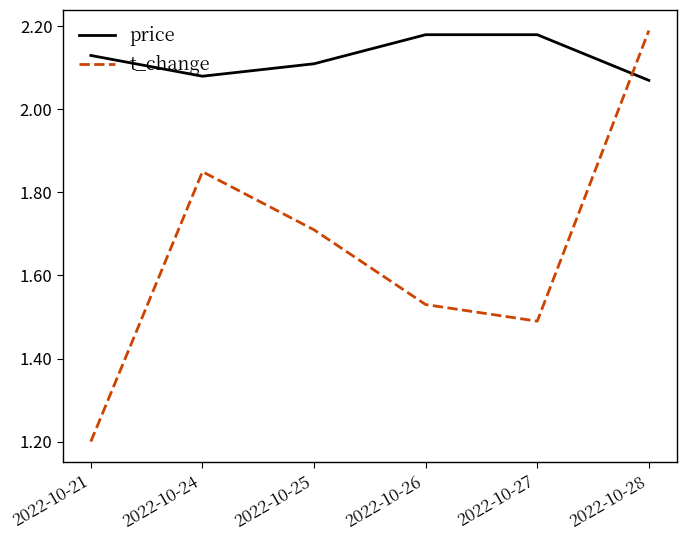

At which category does the chart reach its minimum across all series?

2022-10-21